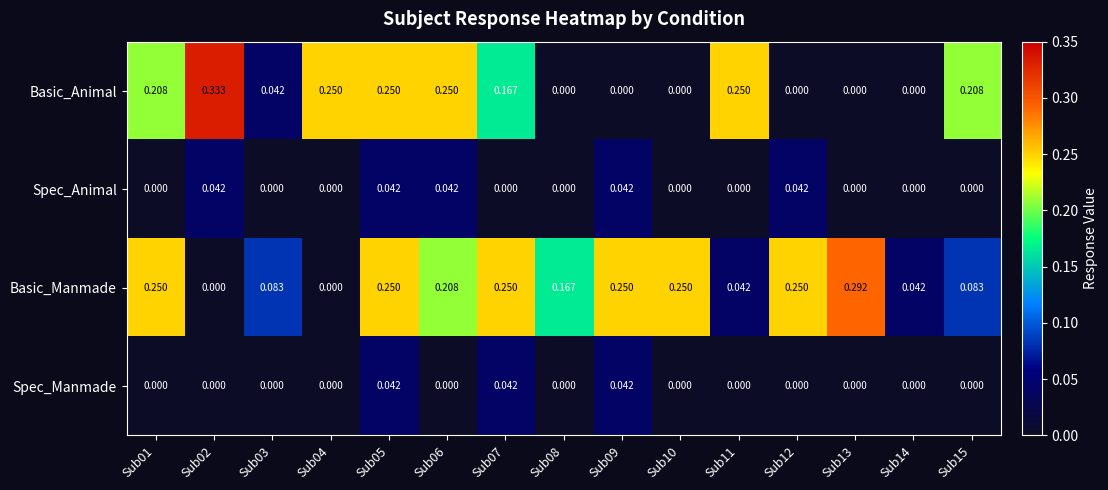

Which series changed the most between Sub07 and Sub12?

Basic_Animal